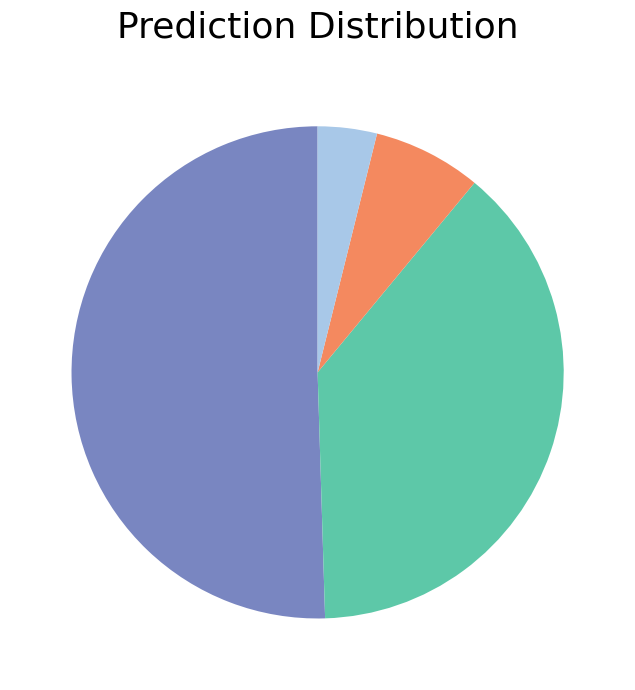

Does any single category account for the majority?

Yes